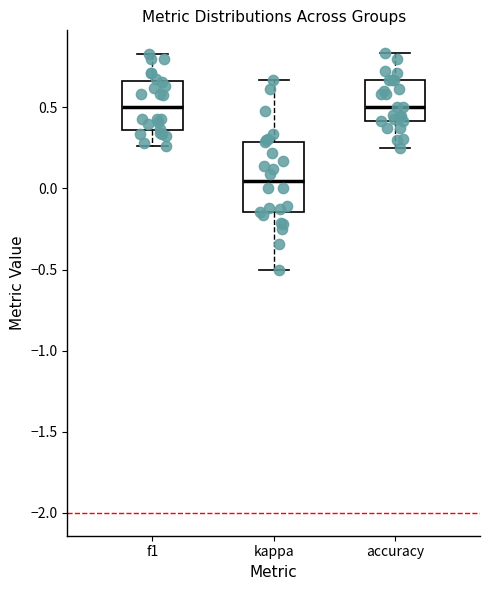

Reading left to right, read every box against the y-axis: the position of its median line, the range the box covers, and the ends of its whiskers. The values are not printed on the chart, so give them approximately, as read against the axis.

f1: median 0.50, box 0.35 to 0.65, whiskers 0.25 to 0.85
kappa: median 0.05, box -0.15 to 0.30, whiskers -0.50 to 0.65
accuracy: median 0.50, box 0.40 to 0.65, whiskers 0.25 to 0.85